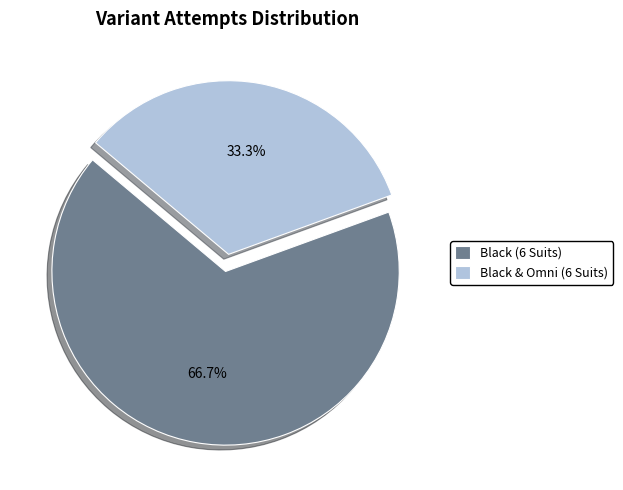

To the nearest percent, what is the difference between the Black (6 Suits) and Black & Omni (6 Suits) slice percentages?

33%